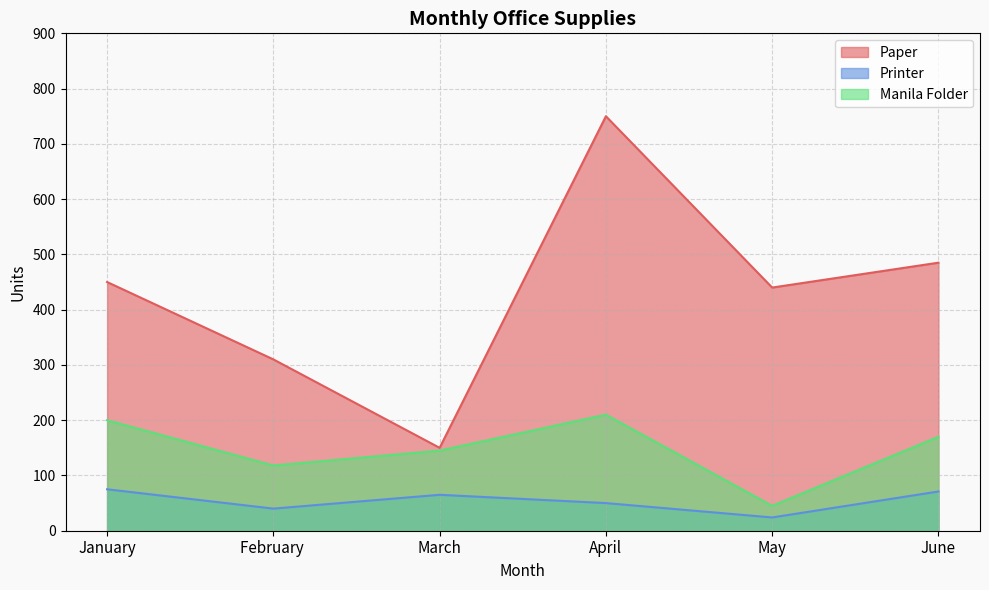

True or false: Printer and Paper cross at least once.

False